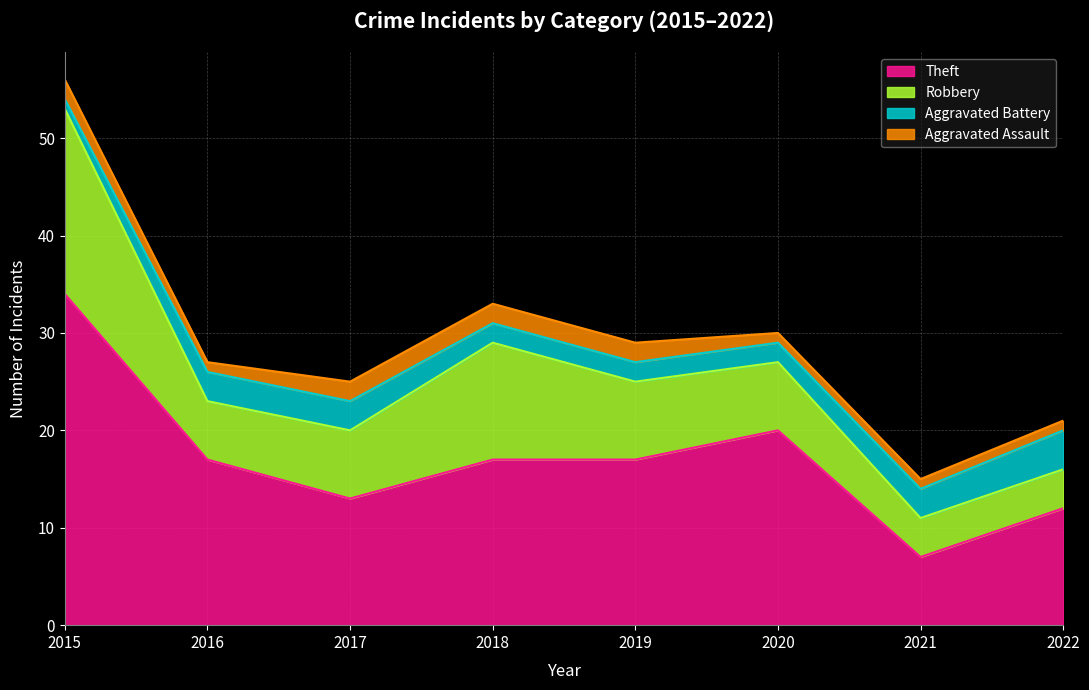

How many values in the Theft series are below 17?

3